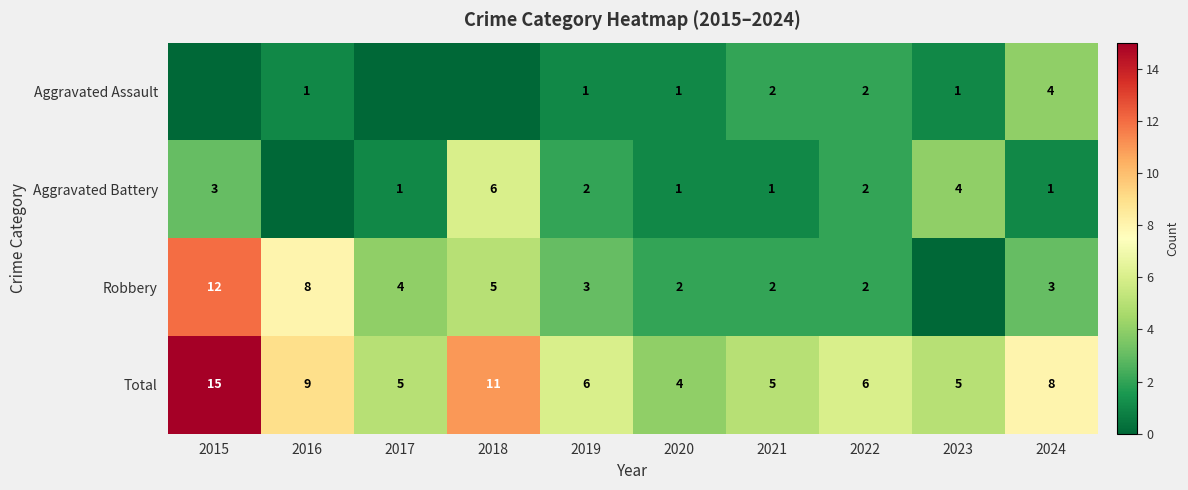

Is the value of Aggravated Battery at 2019 greater than the value of Robbery at 2016?

No